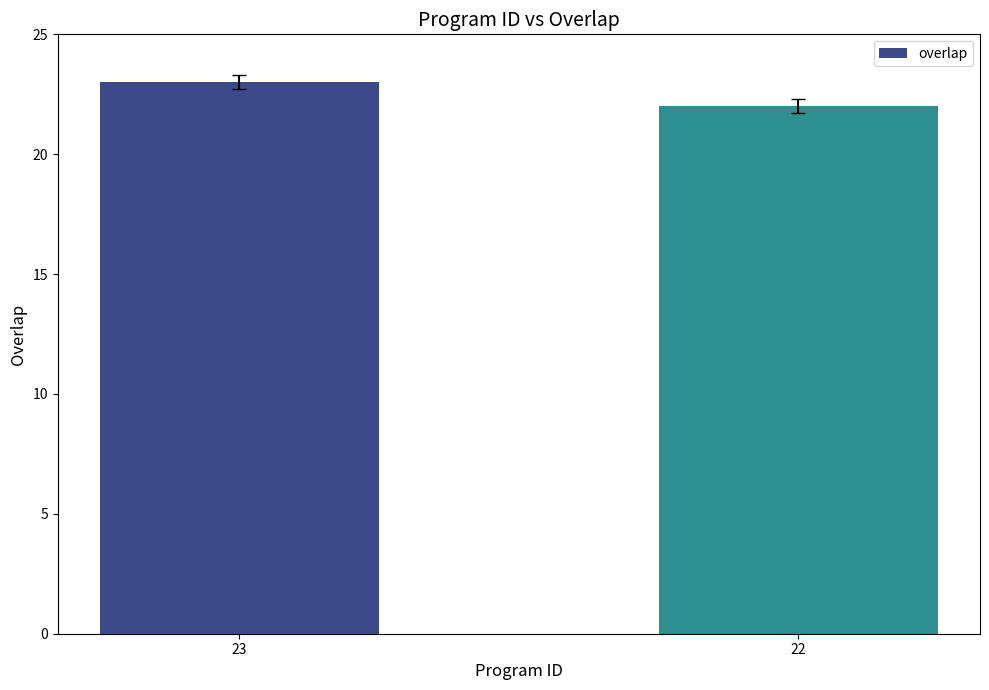

What is the value of the 2nd bar from the left?

22